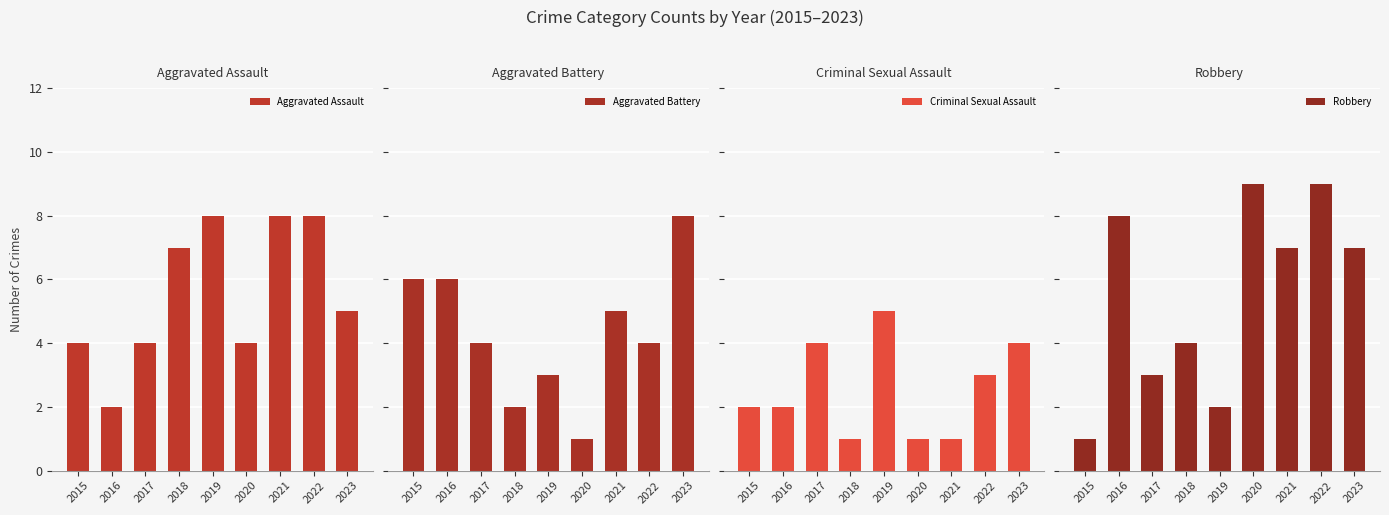

At which label does Criminal Sexual Assault first exceed 2?

2017